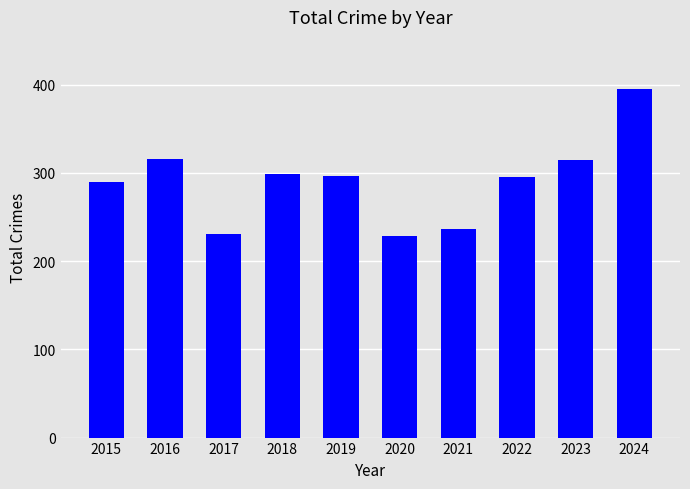

What is the smallest value displayed?

229